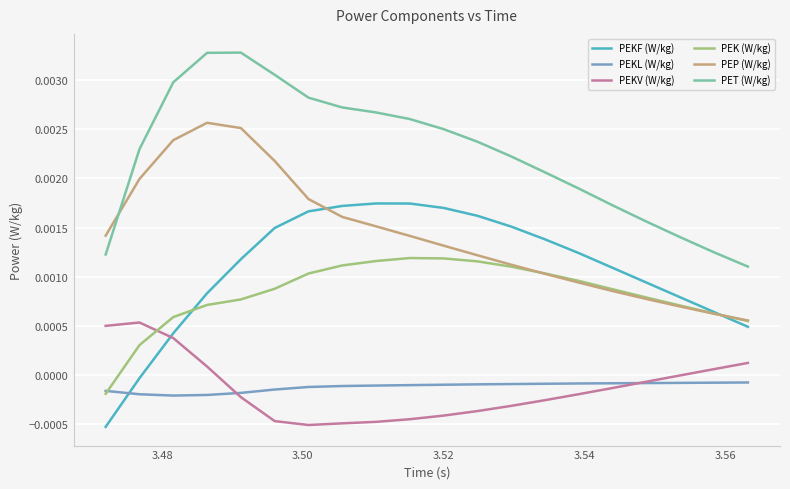

Which series ends up on top after the final intersection of PEKF (W/kg) and PEKL (W/kg)?

PEKF (W/kg)